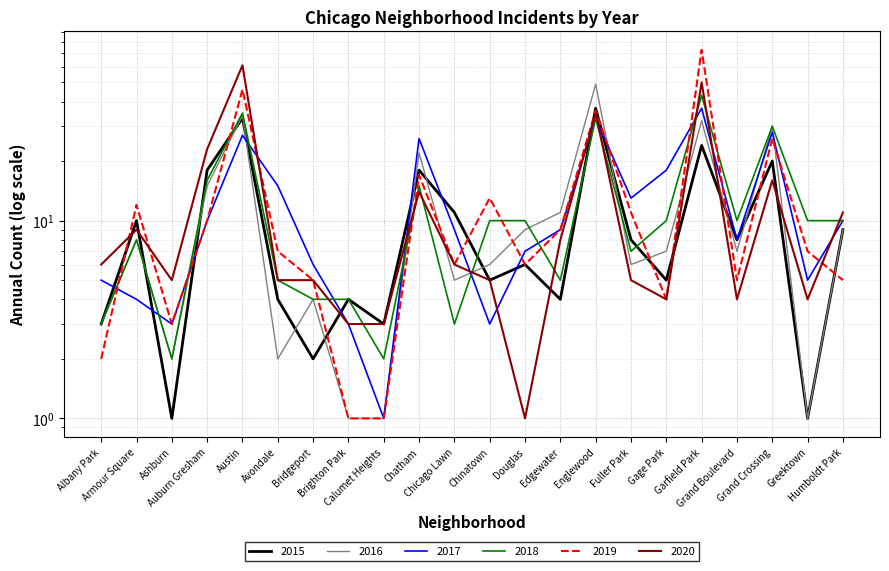

Which series changed the most between Bridgeport and Grand Boulevard?

2015